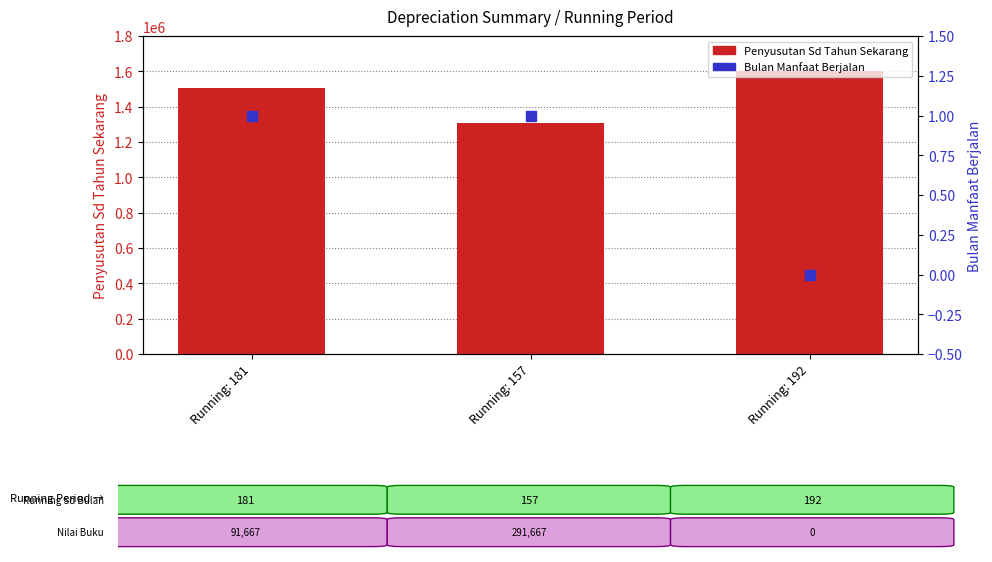

At how many categories does at least one series exceed 958169?

3